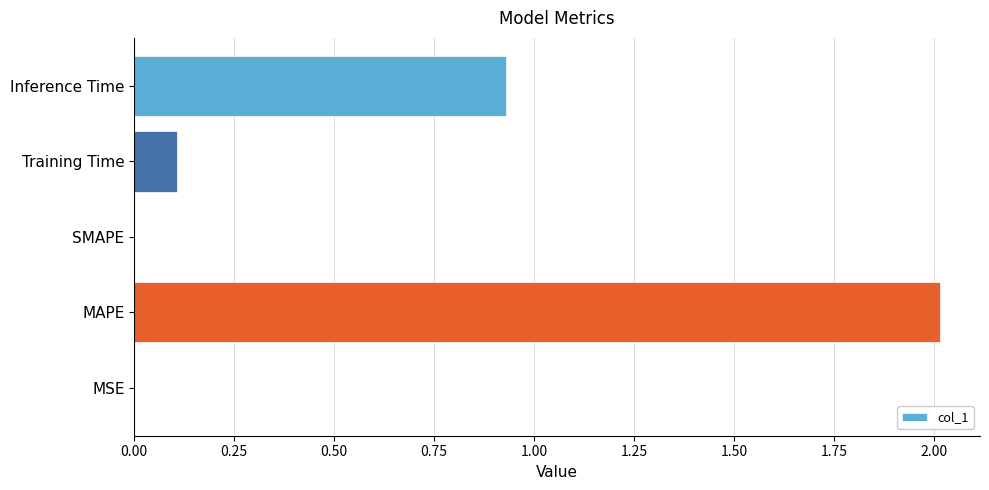

What is the sum of the values at Inference Time and MAPE?

2.9